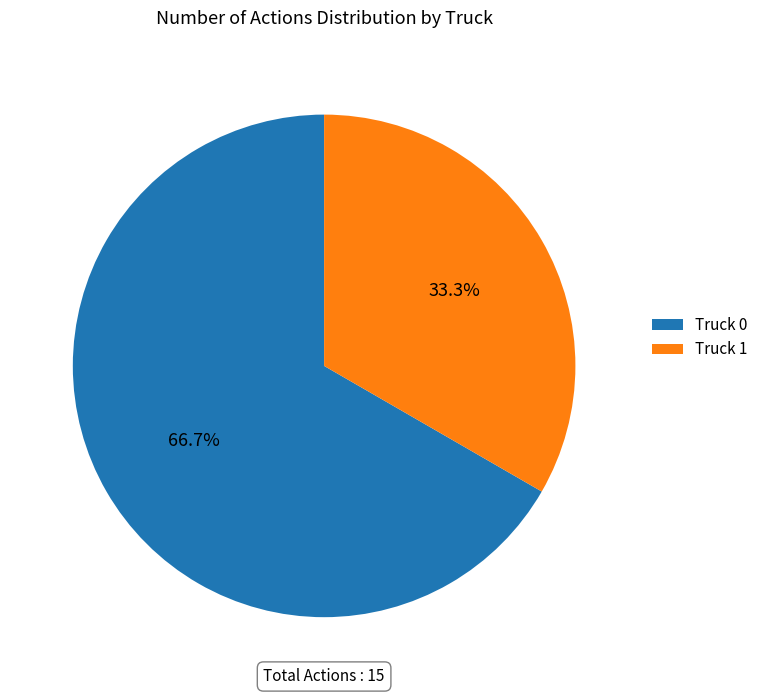

What is the largest slice in the pie chart?

Truck 0